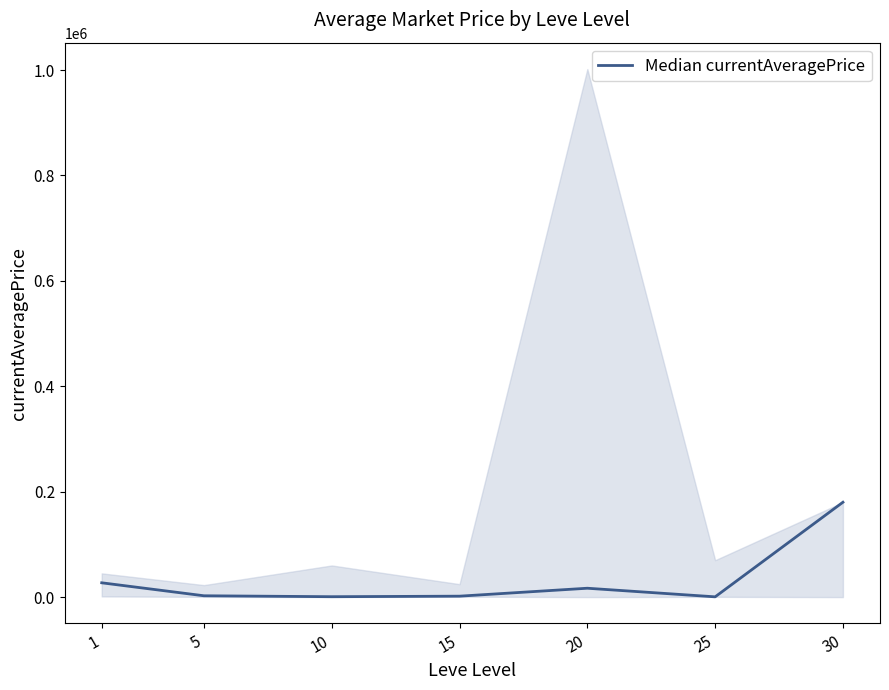

How many interior local valleys (lower than both neighbors) does the data have?

2